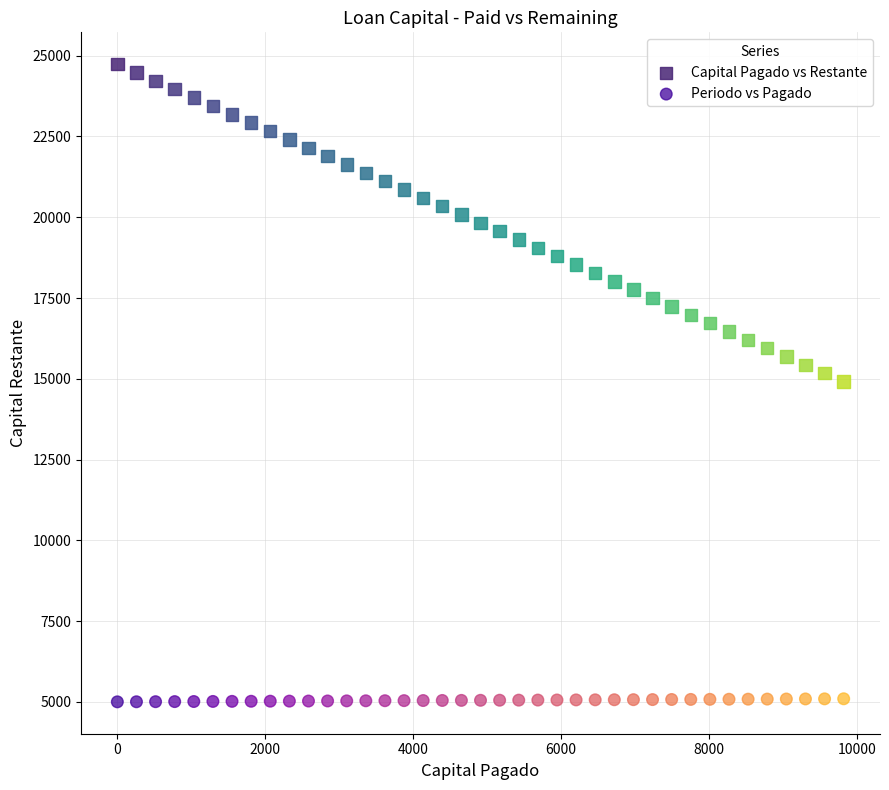

What are all the series names shown in the legend?

Capital Pagado vs Restante, Periodo vs Pagado